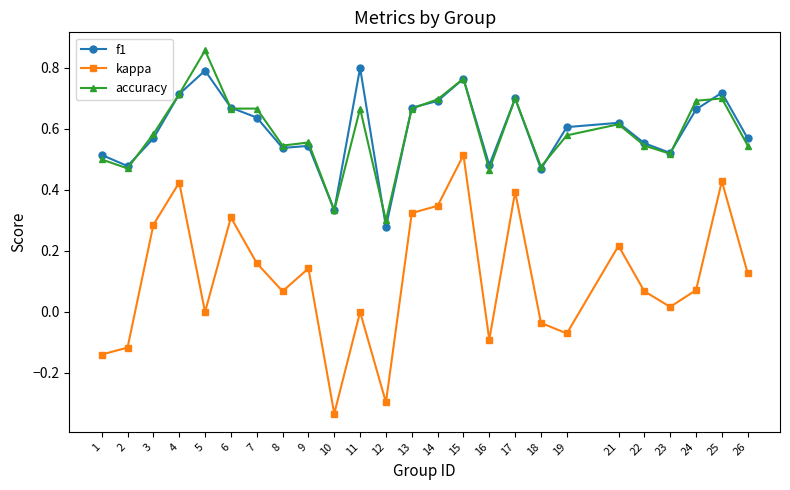

The accuracy series shows 0.6 at 3. True or false?

True